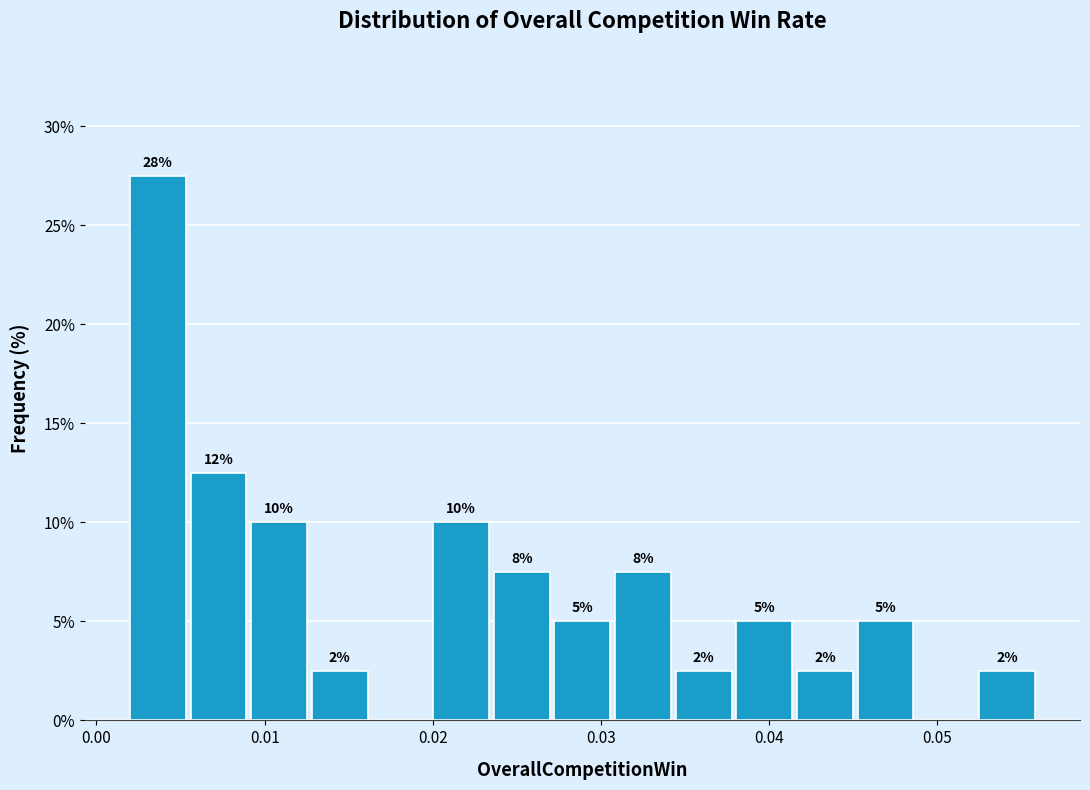

Read against the x-axis, roughly where is the centre of the tallest bar?

0.004